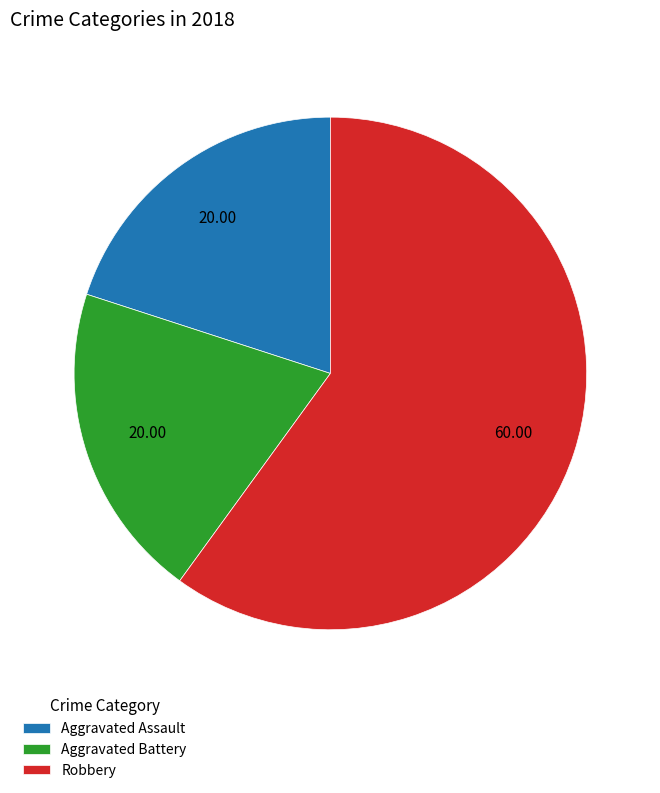

Which slice is the largest?

Robbery